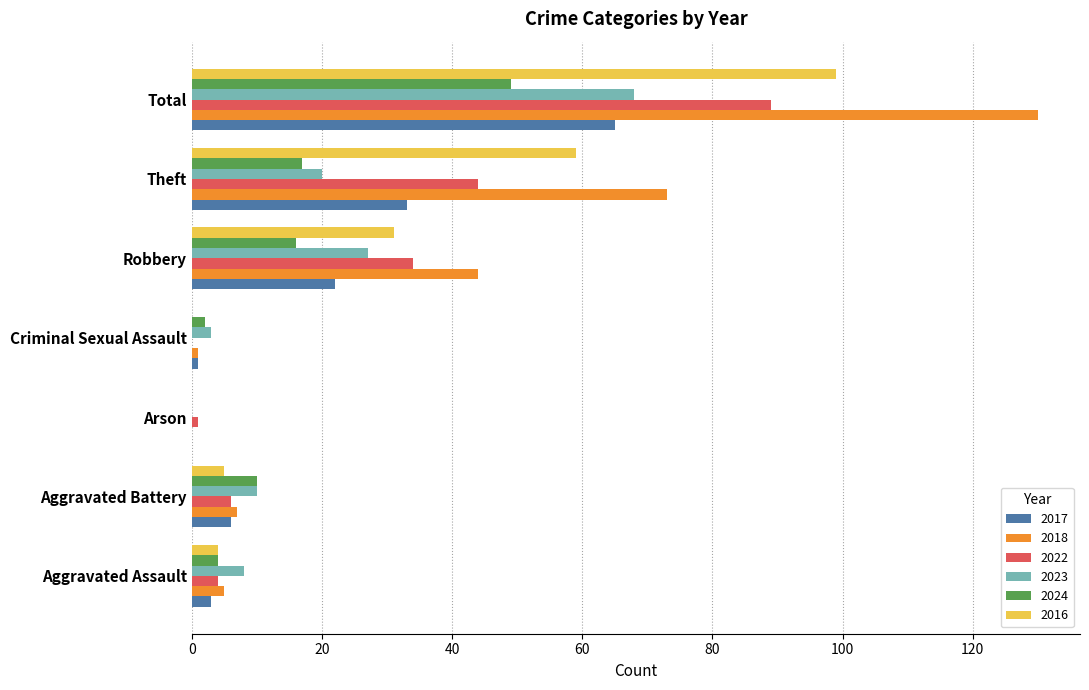

What is the difference between the 2022 values at Robbery and Arson?

33